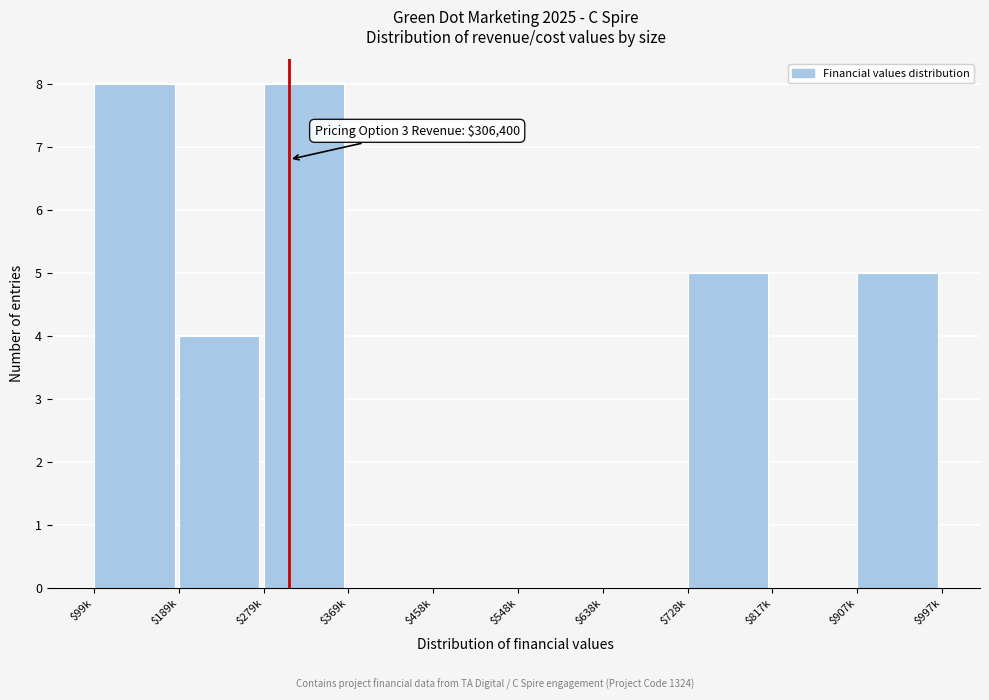

What is the greatest value displayed?

8